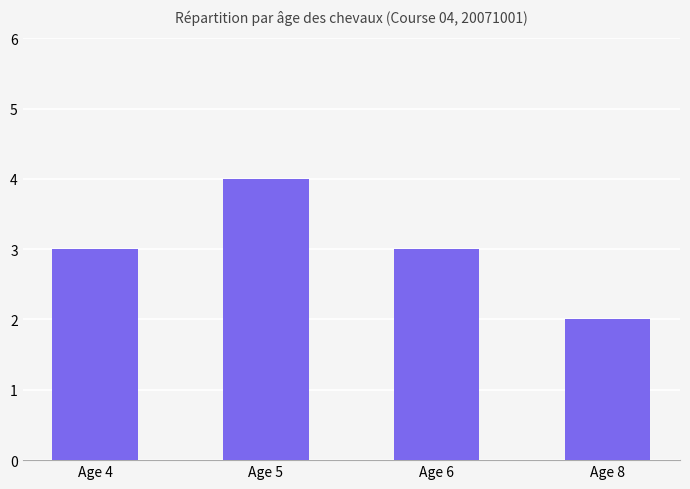

Count the values in the range 3 to 4.

3